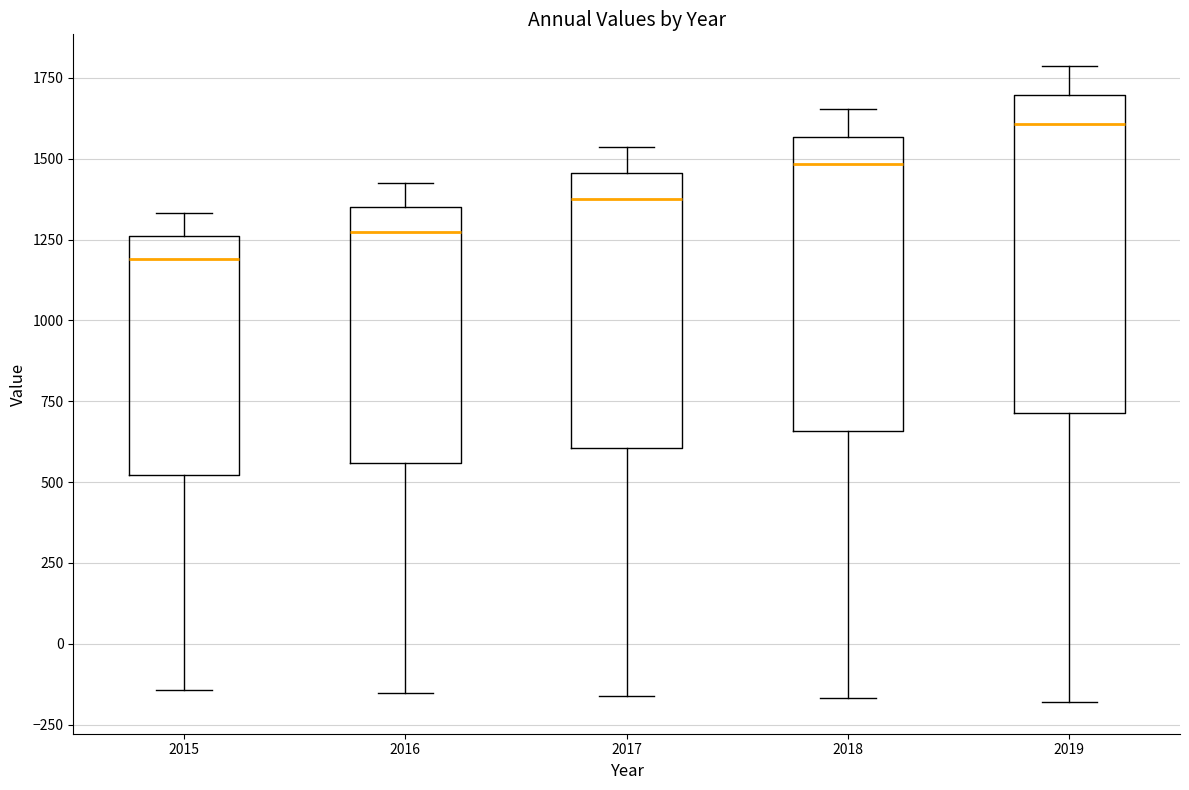

Reading left to right, read every box against the y-axis: the position of its median line, the range the box covers, and the ends of its whiskers. The values are not printed on the chart, so give them approximately, as read against the axis.

2015: median 1200, box 500 to 1250, whiskers -150 to 1350
2016: median 1250, box 550 to 1350, whiskers -150 to 1450
2017: median 1350, box 600 to 1450, whiskers -150 to 1550
2018: median 1500, box 650 to 1550, whiskers -150 to 1650
2019: median 1600, box 700 to 1700, whiskers -200 to 1800